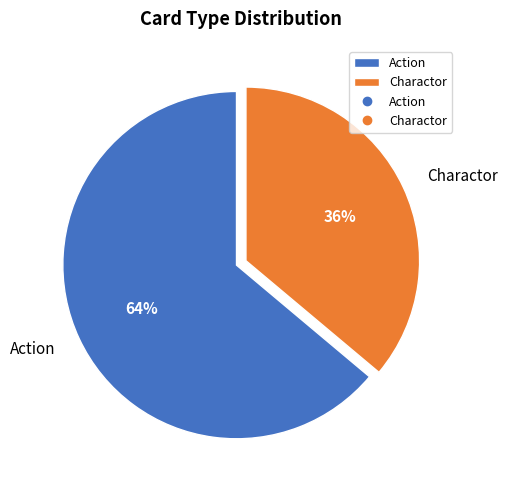

To the nearest percent, what percentage of the pie is Action?

64%